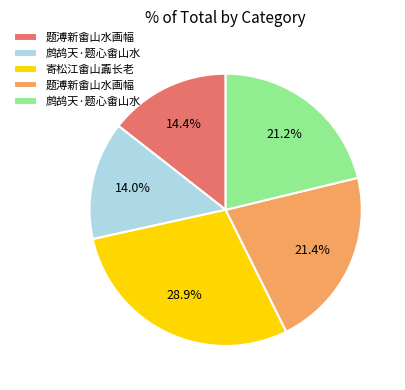

To the nearest percent, what is the average slice percentage?

20%